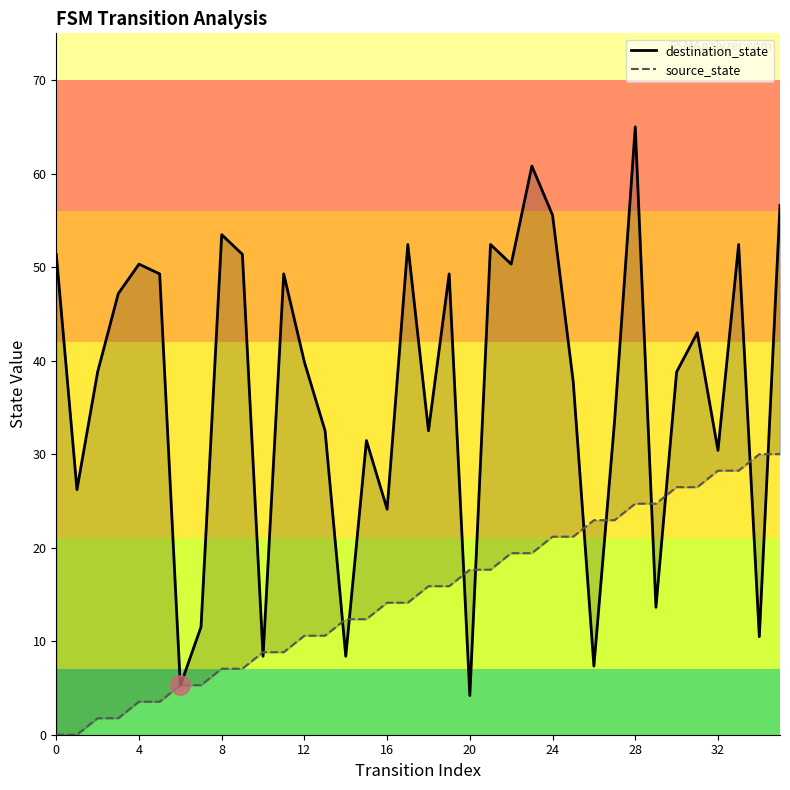

The value of source_state at 17 is 14.1. True or false?

True